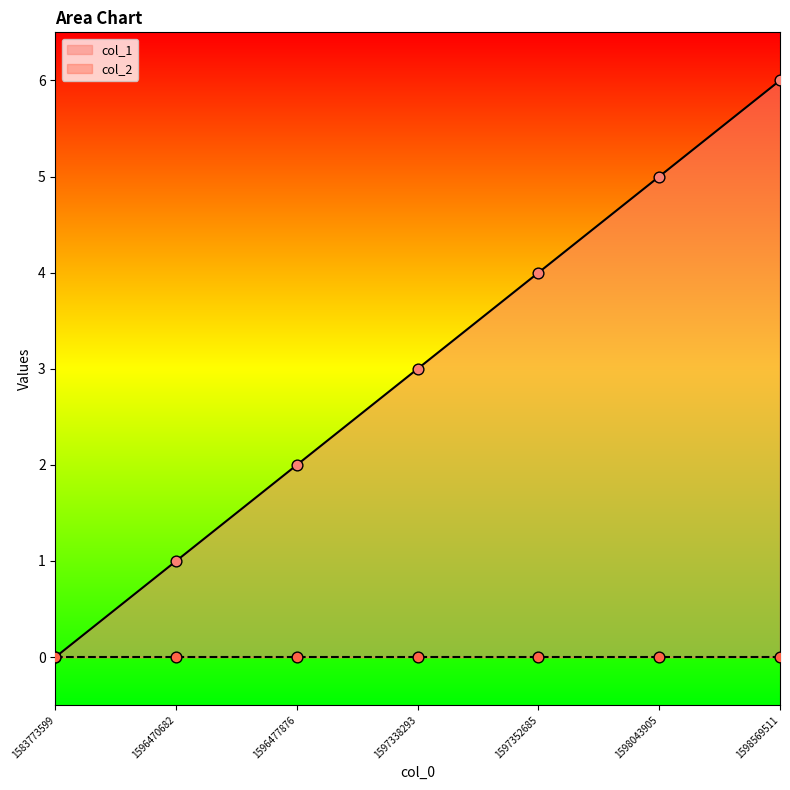

What is the ratio of the value at 1597338293 to the value at 1598043905?

0.6